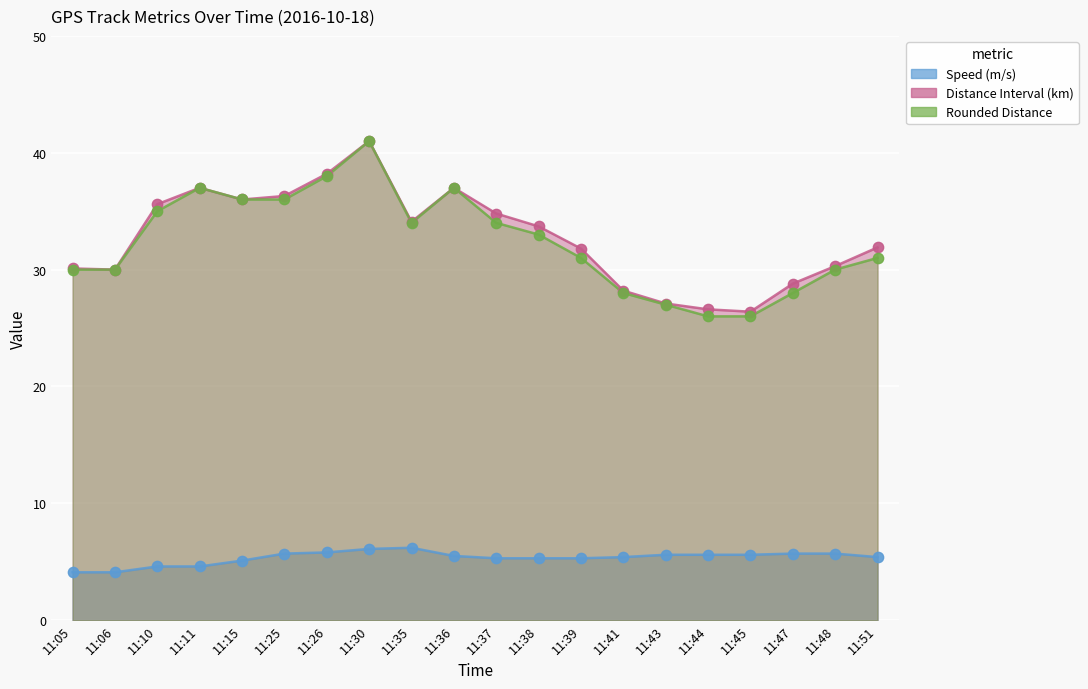

Is the value of Rounded Distance at 11:43 greater than the value of Speed (m/s) at 11:39?

Yes